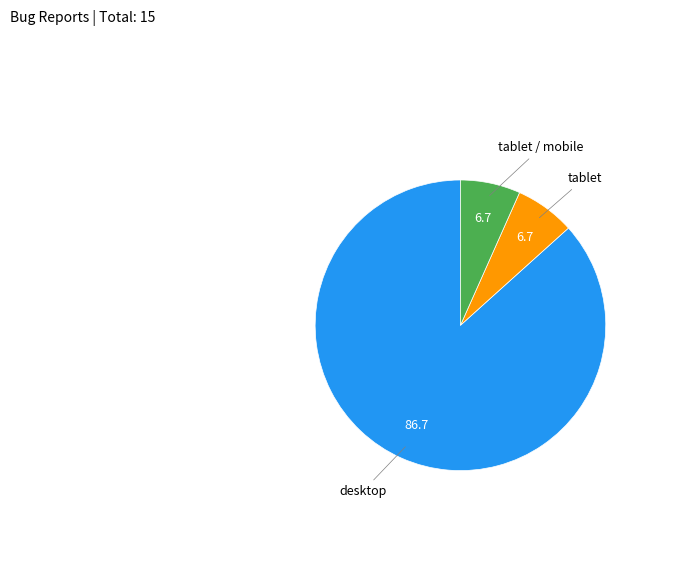

Is there a majority slice in this chart?

Yes